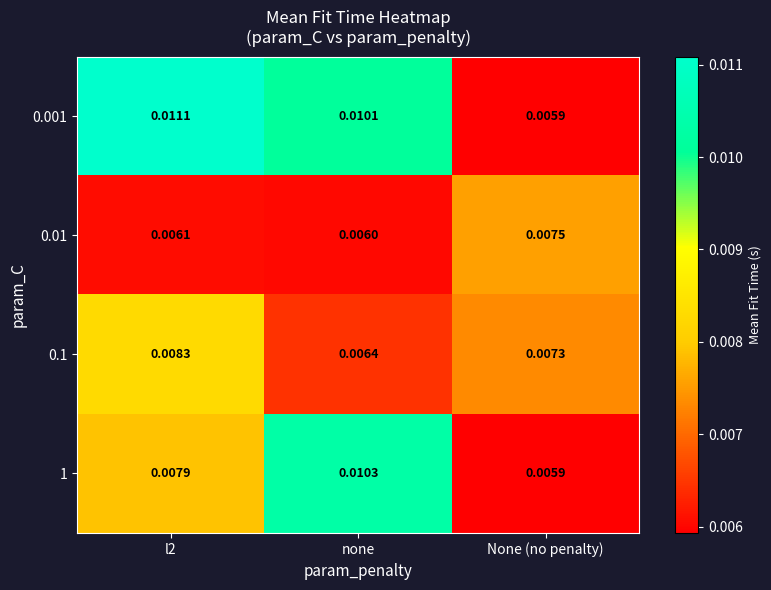

At how many categories does at least one series exceed 0?

3